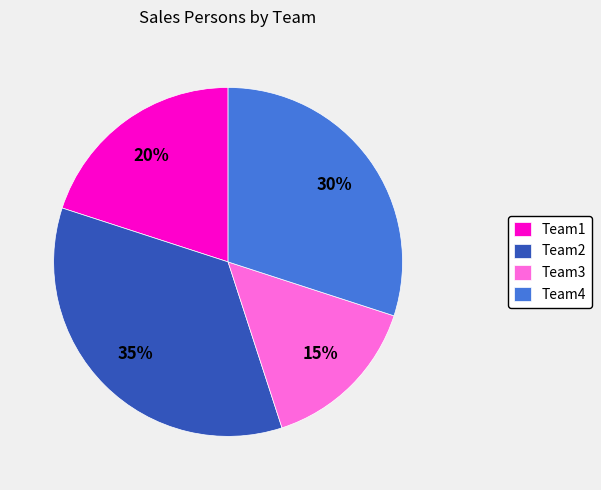

Is it true that Team2 is 47% of the pie?

False